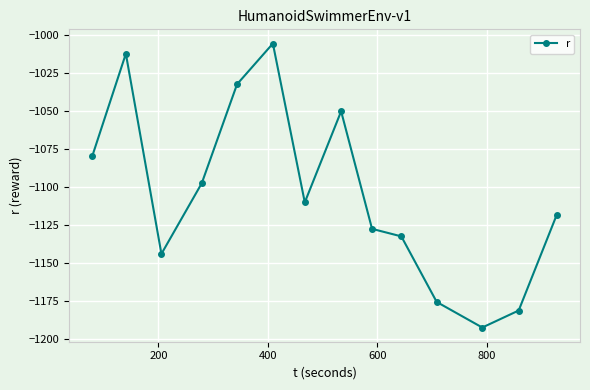

How many points are lower than both their immediate neighbors (excluding endpoints)?

3